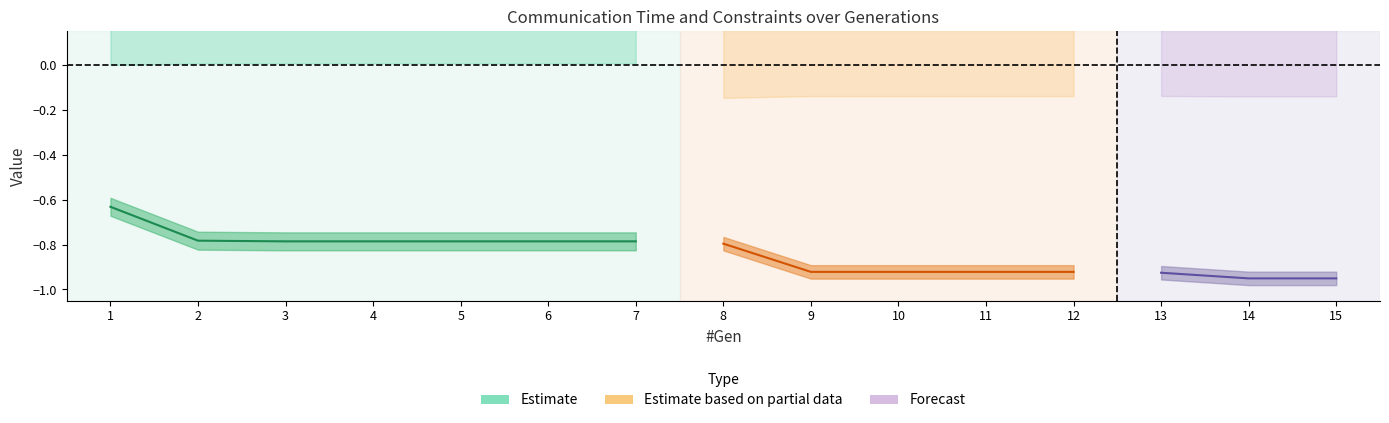

Reading right to left, extract all data points from this chart.

#con1: 0.0	0.0	0.0	0.0	0.0	0.0	0.0	0.0	0.0	0.0	0.0	0.0	0.0	0.0	0.0
#con2: 0.3	0.3	0.3	0.2	0.2	0.2	0.2	0.2	0.2	0.2	0.2	0.2	0.2	0.2	0.2
Communication Time: -1.0	-1.0	-0.9	-0.9	-0.9	-0.9	-0.9	-0.8	-0.8	-0.8	-0.8	-0.8	-0.8	-0.8	-0.6